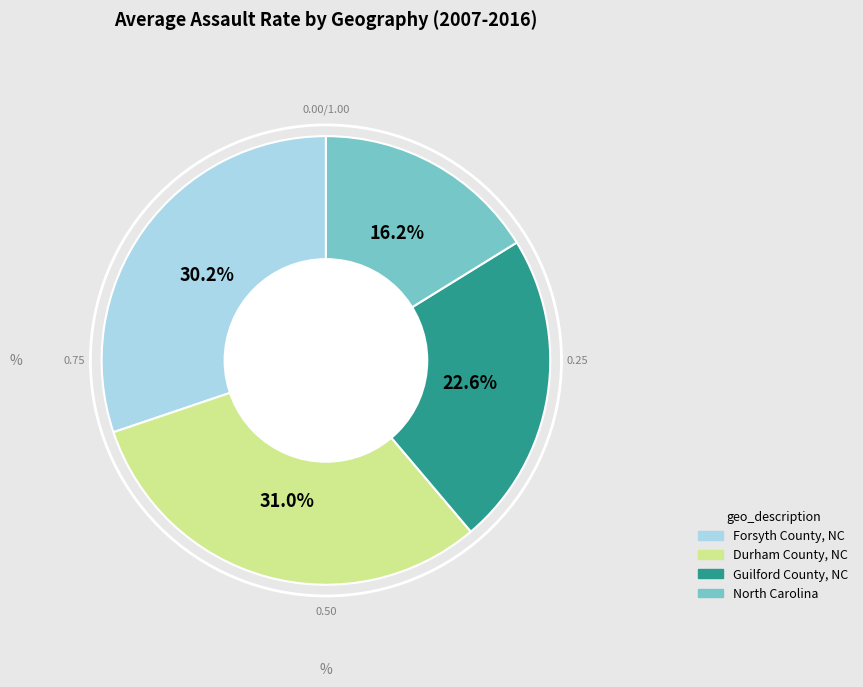

Is it true that Forsyth County, NC is 30% of the pie?

True